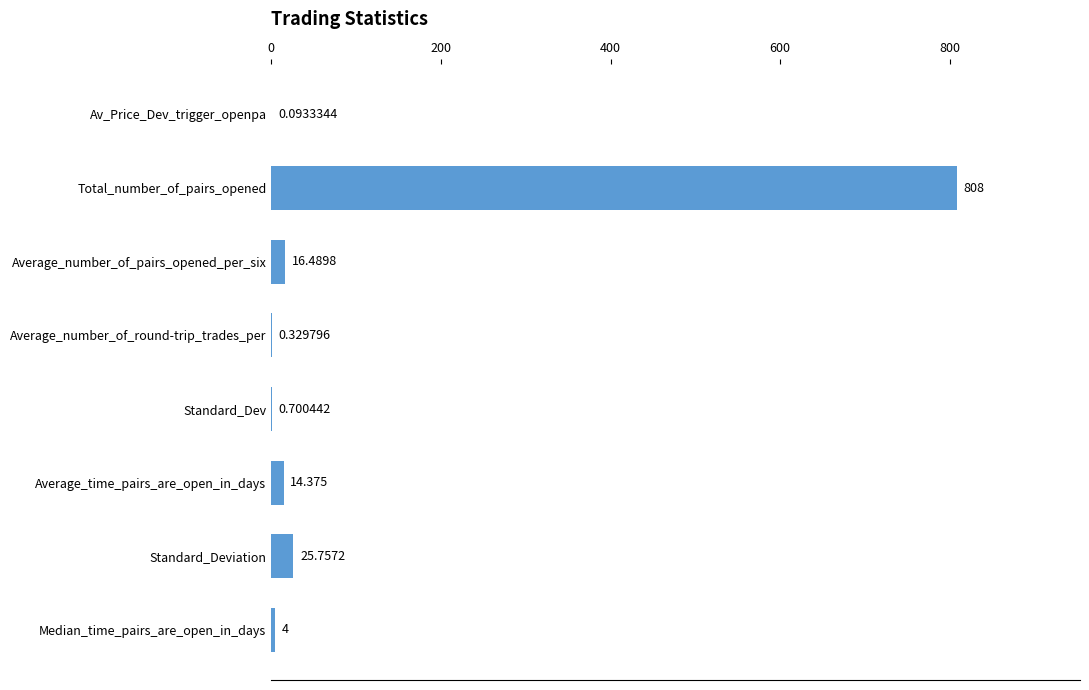

What is the average value?

108.7